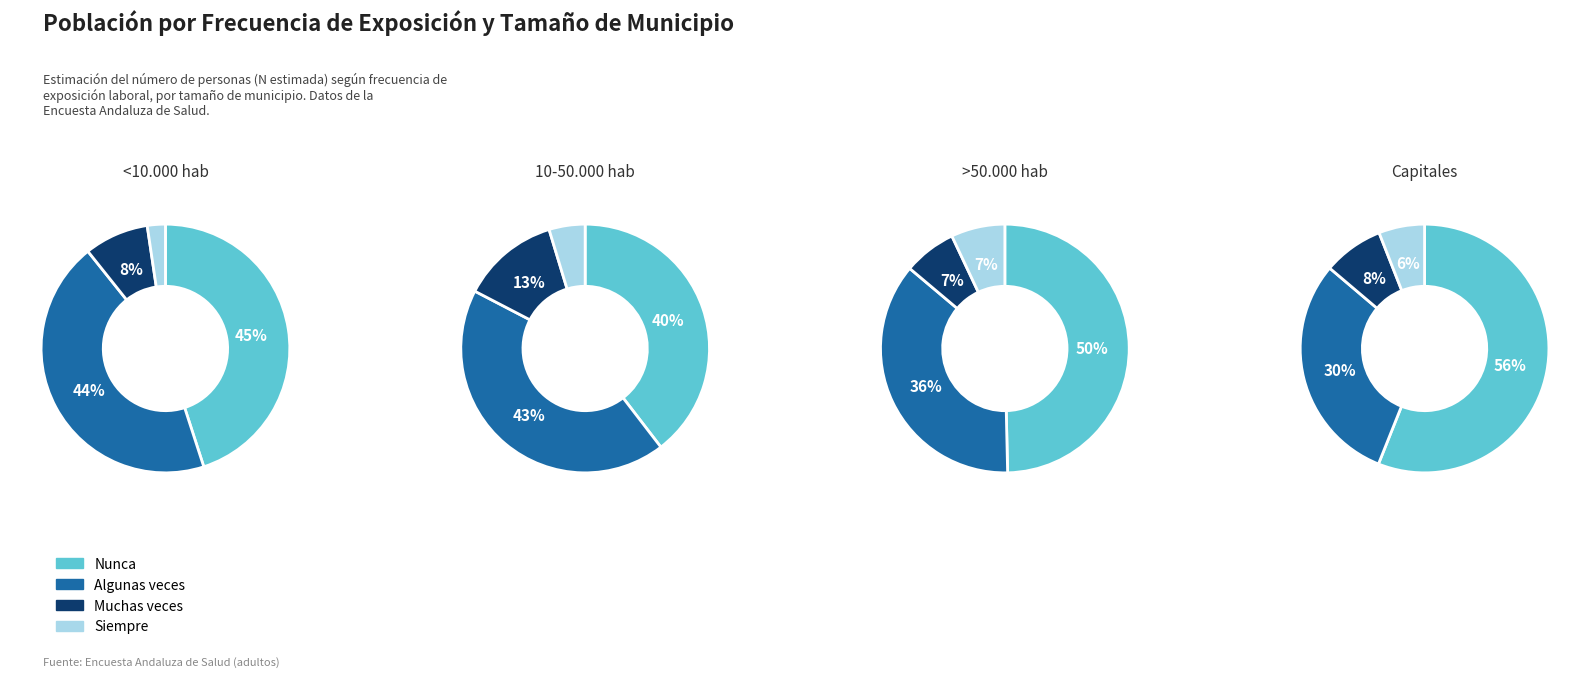

True or false: Siempre accounts for 6% of the total.

True